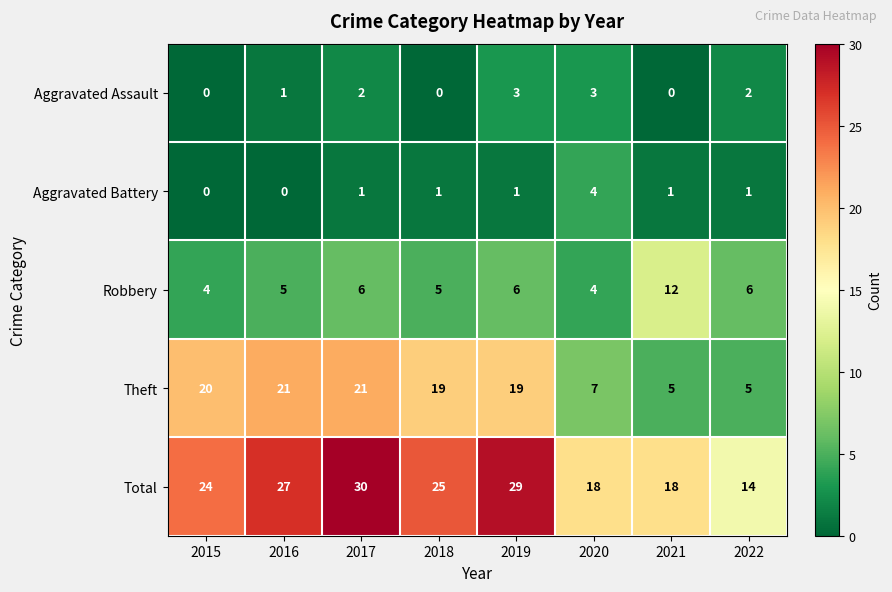

Between 2017 and 2020, which series saw the biggest shift?

Theft